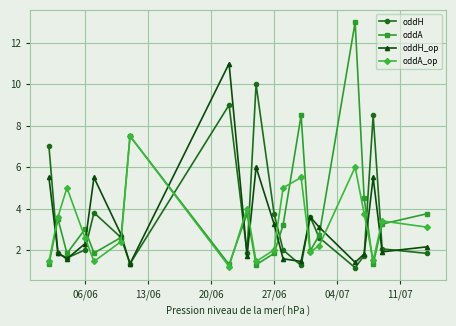

What is the minimum value for oddH_op?

1.3